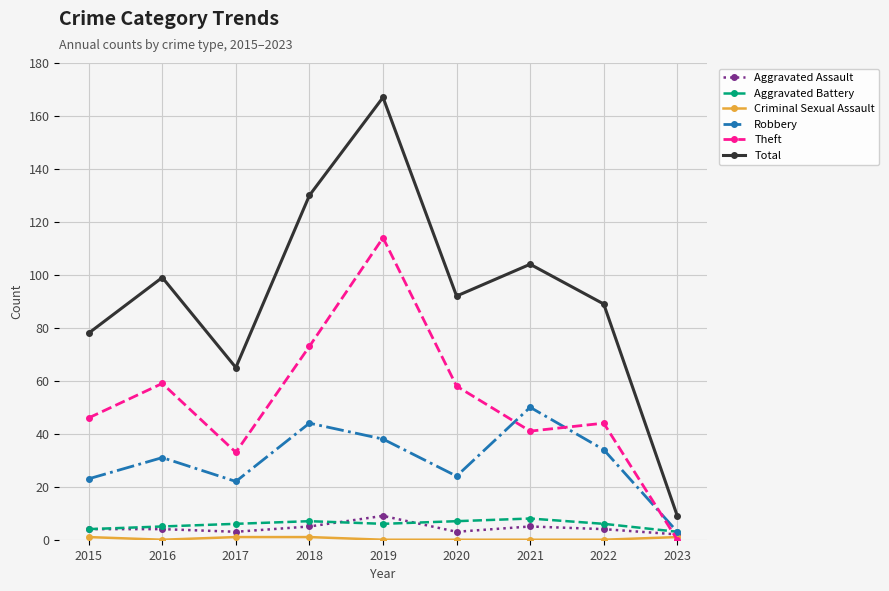

How many distinct data groups are displayed?

6